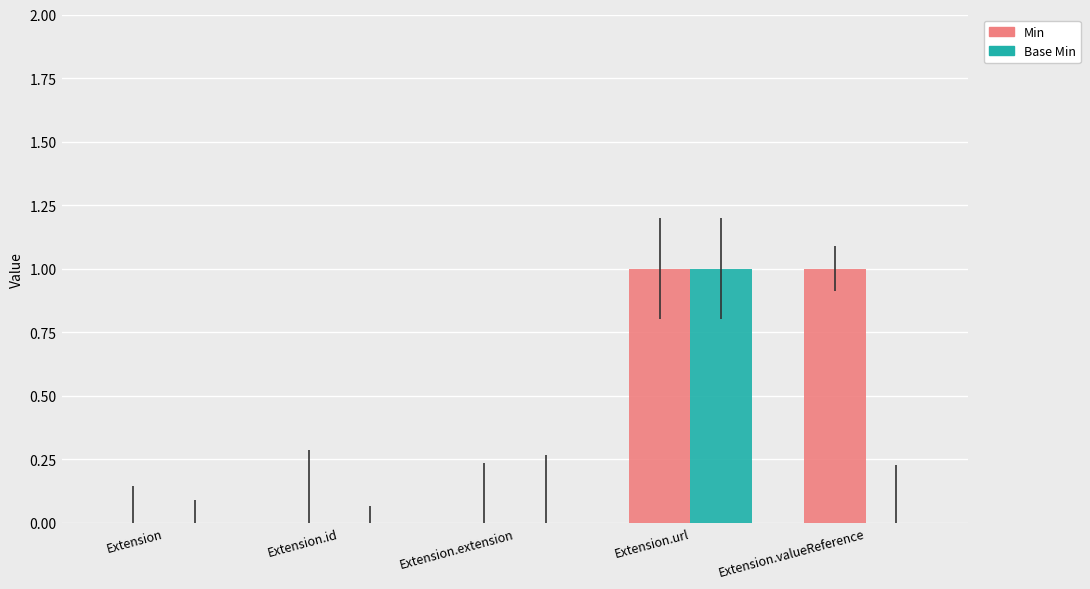

True or false: Base Min has a value of 1 at Extension.valueReference.

False